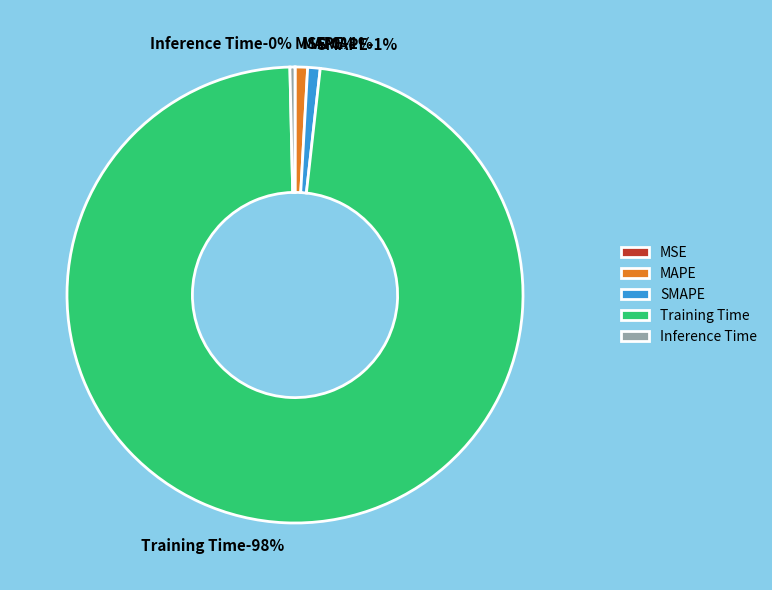

The Inference Time slice represents 6% of the pie. True or false?

False